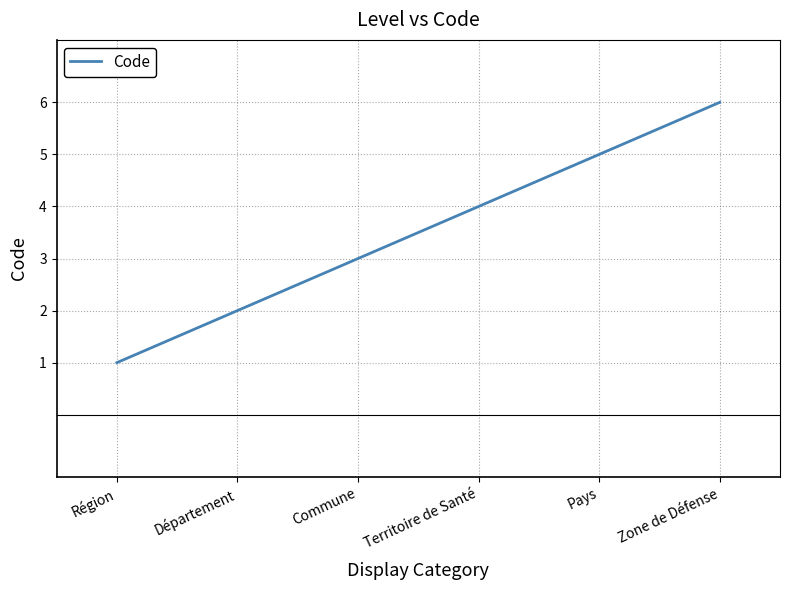

List the labels in order of value, smallest first.

Région, Département, Commune, Territoire de Santé, Pays, Zone de Défense